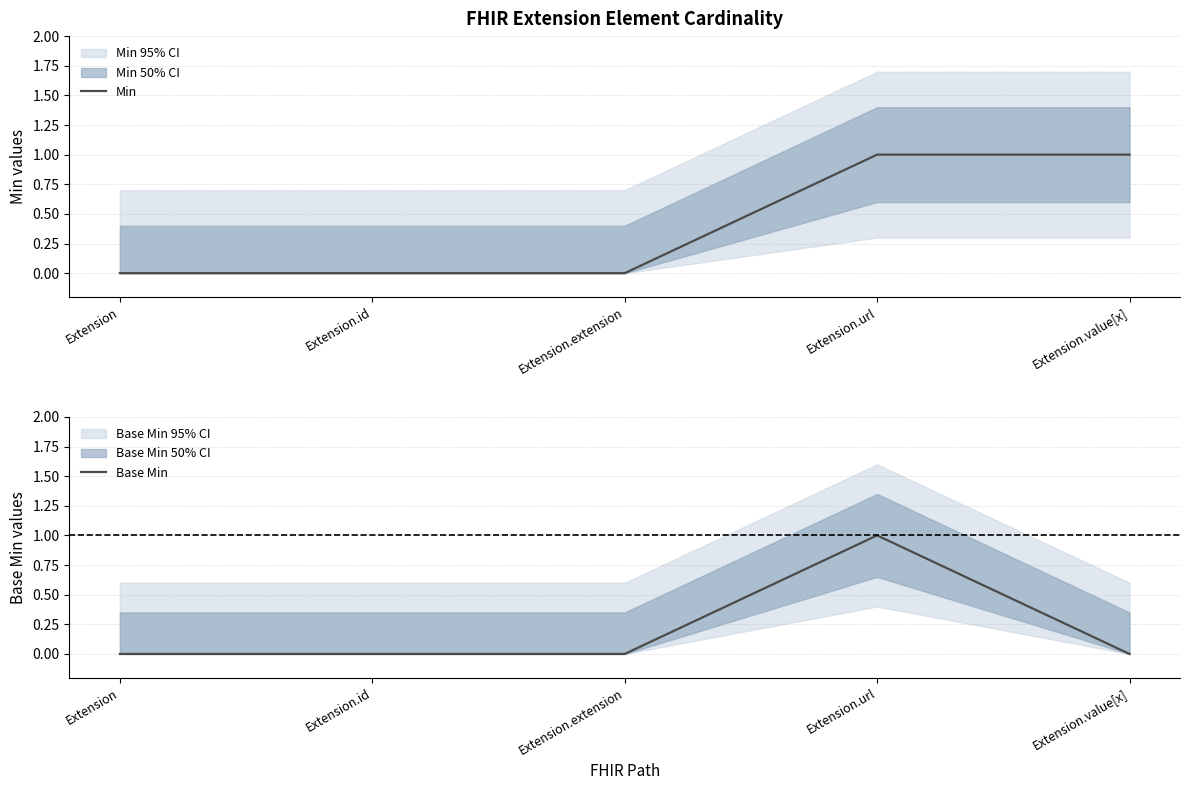

Is this an area chart (filled region under the line)?

No